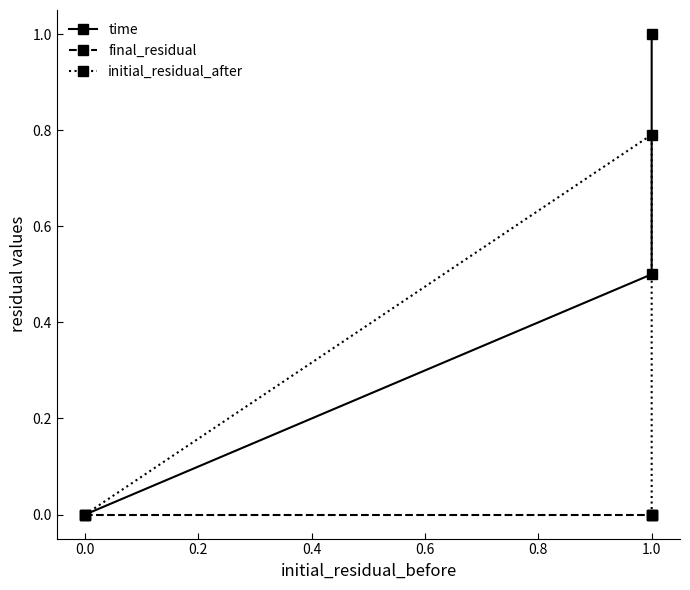

Count the time values in the range 0 to 1.

3